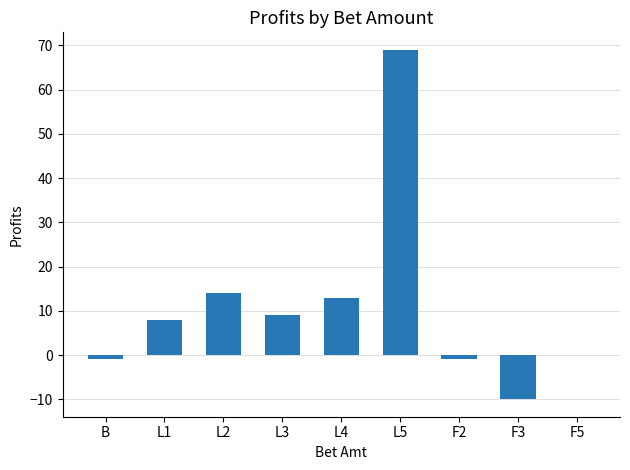

Reading left to right, what are all the values shown in this chart?

B=-1	L1=8	L2=14	L3=9	L4=13	L5=69	F2=-1	F3=-10	F5=0